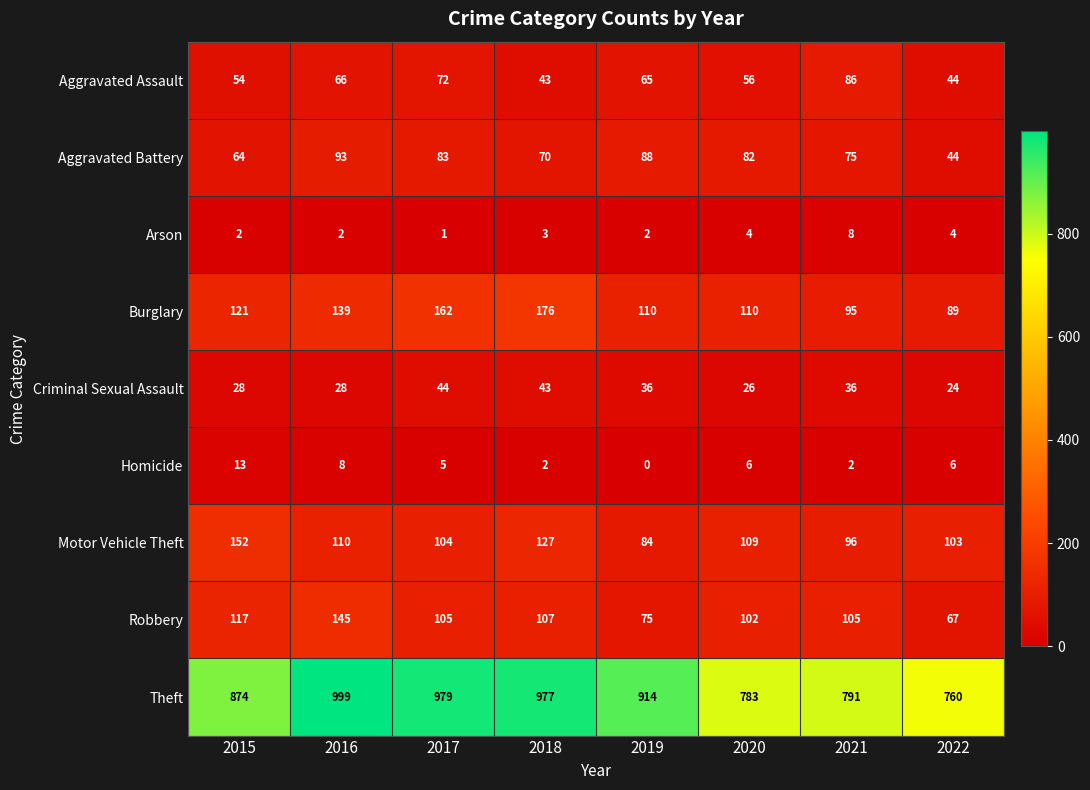

What is the difference between the maximum and minimum values in the Criminal Sexual Assault series?

20